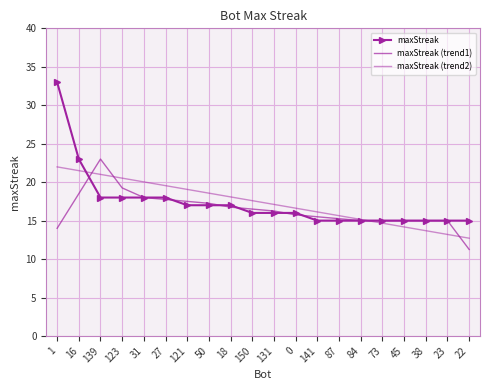

What position from the right is 121?

14